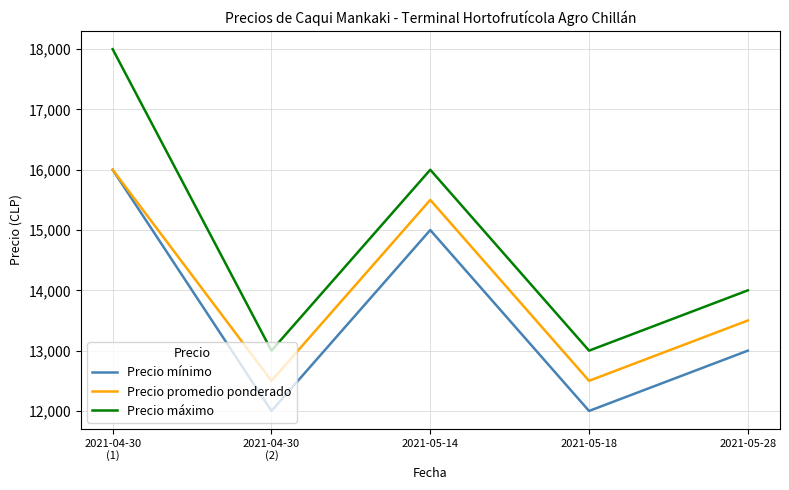

The value of Precio mínimo at 2021-05-18 is 19954. True or false?

False